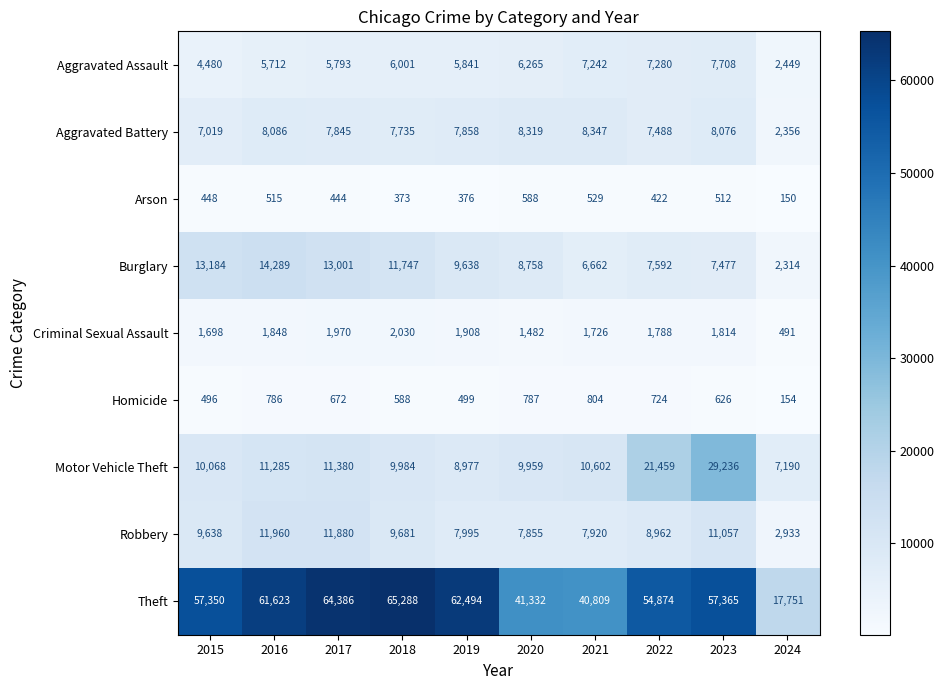

Rank the series by their maximum value, from lowest to highest.

Arson, Homicide, Criminal Sexual Assault, Aggravated Assault, Aggravated Battery, Robbery, Burglary, Motor Vehicle Theft, Theft